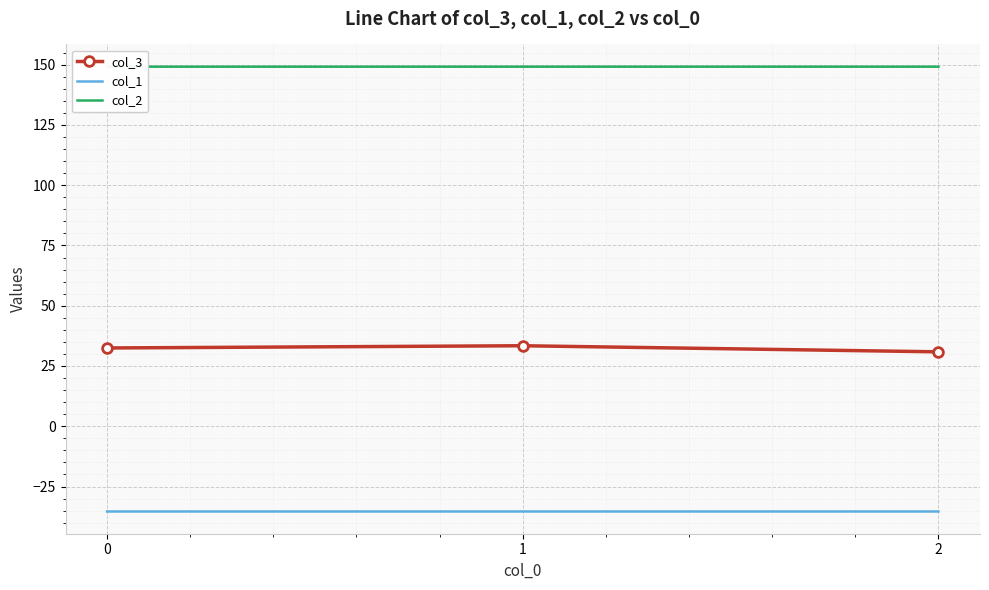

What are all the series names shown in the legend?

col_3, col_1, col_2